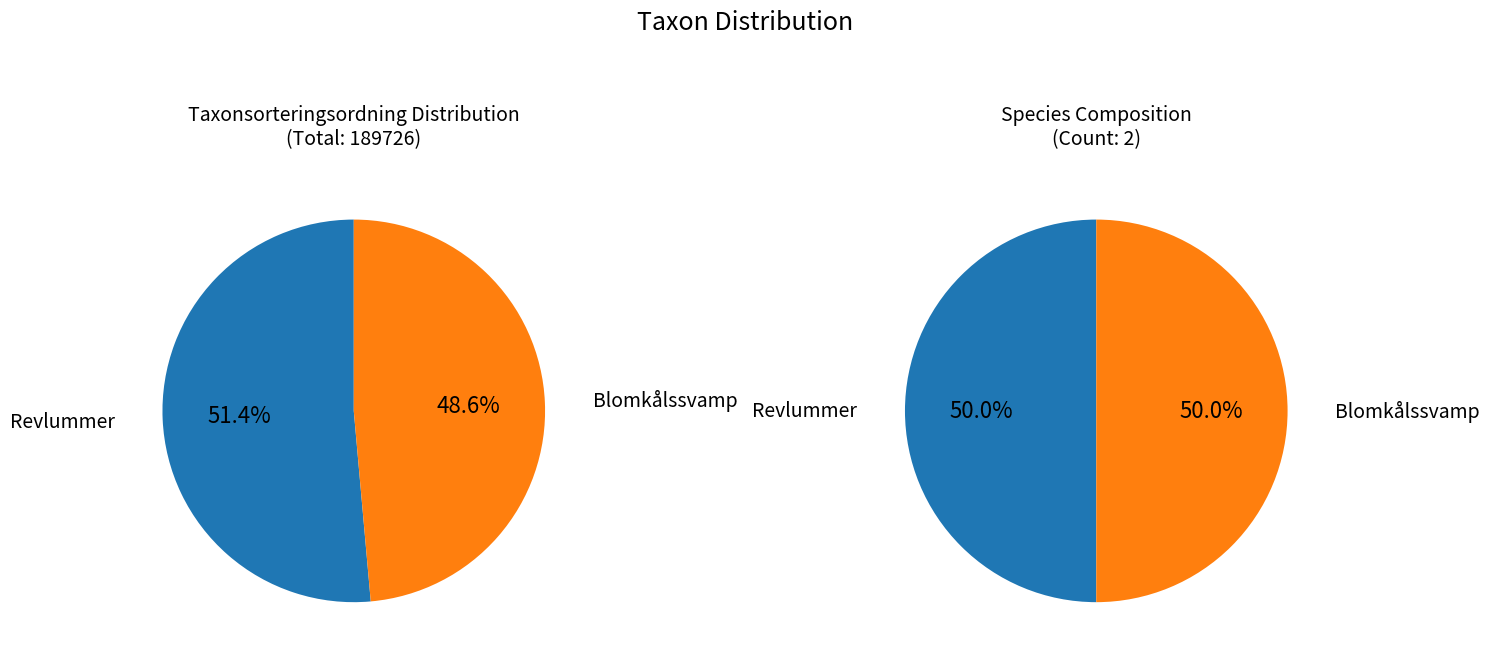

To the nearest percent, what percentage of the pie is 128810625?

51%